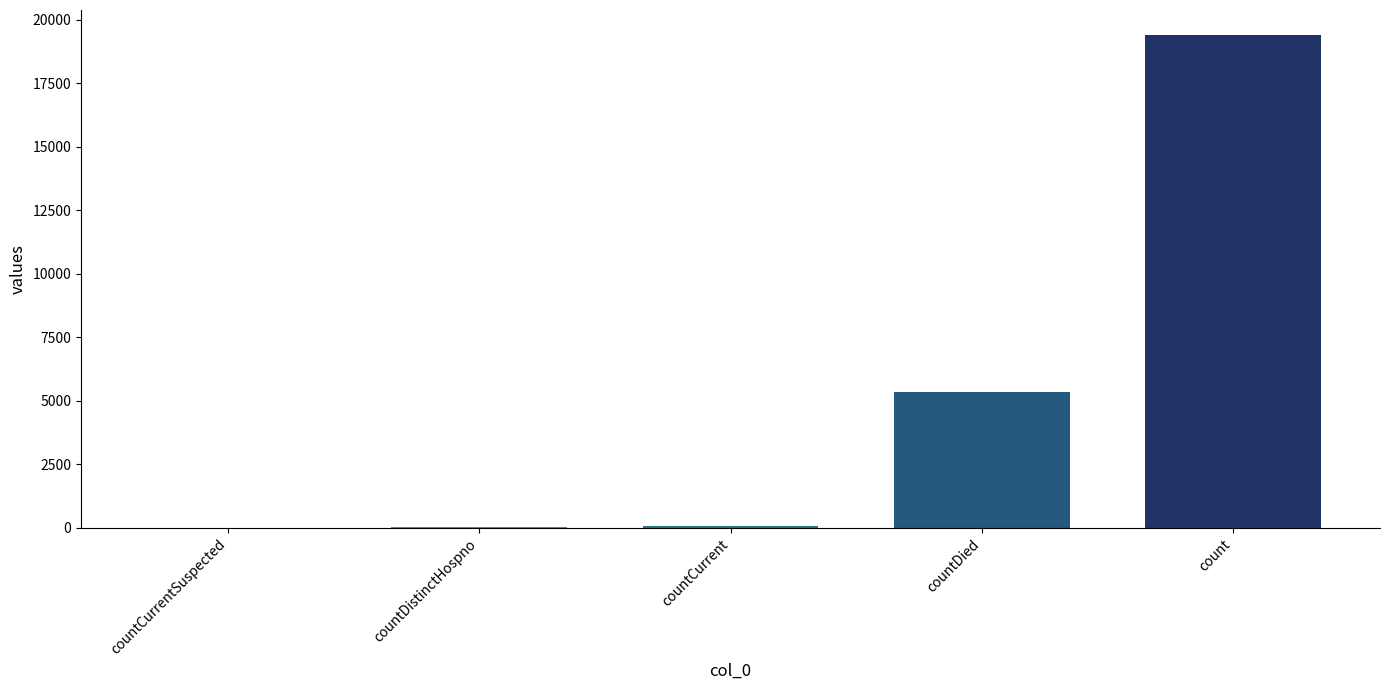

Is it true that the value at countCurrentSuspected is 0?

True